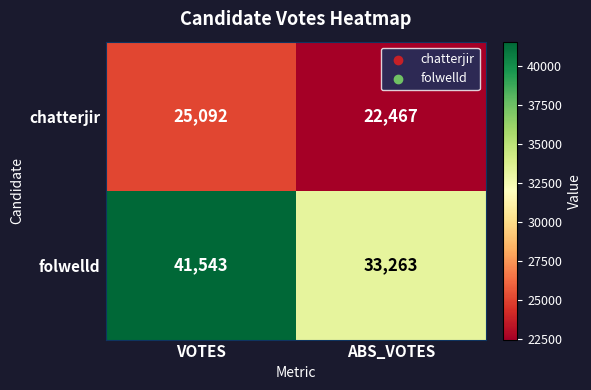

Which series has the largest range (max minus min)?

folwelld